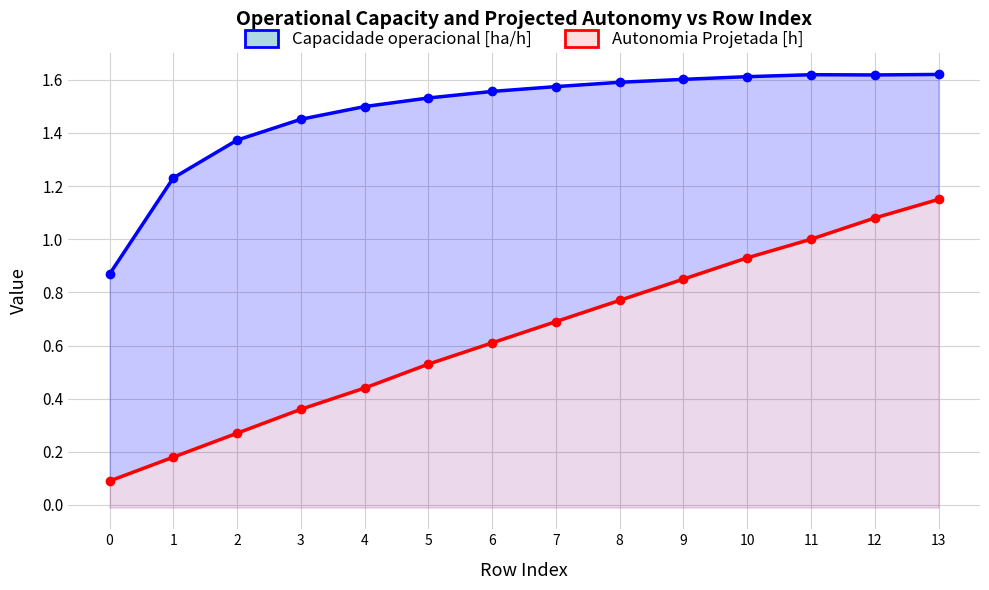

What is the value of the Capacidade operacional [ha/h] point at the 12th from the left?

1.6